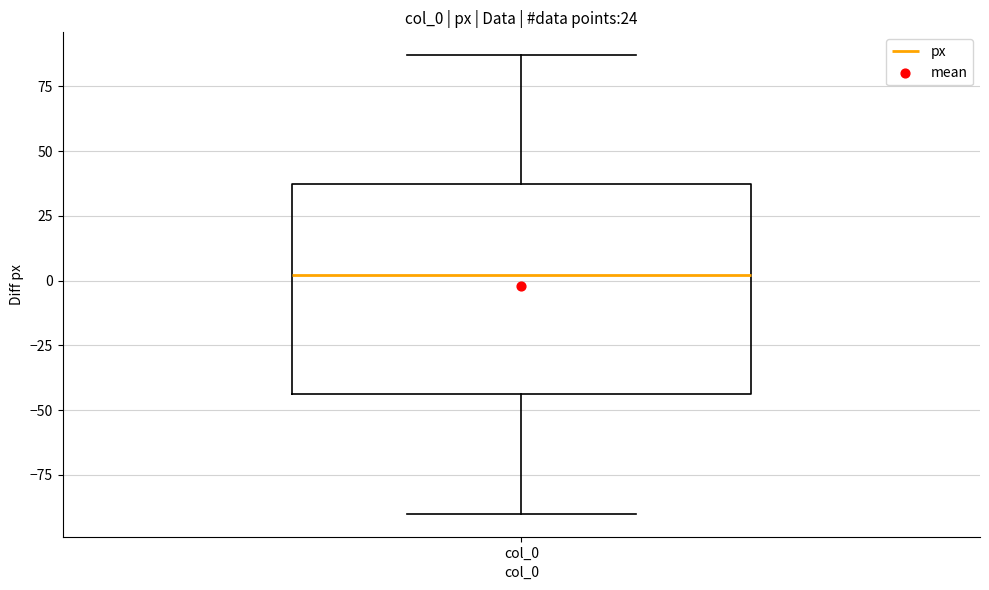

Where is the lower edge of the box for col_0 on the y-axis? The values are not printed on the chart, so give them approximately, as read against the axis.

-45